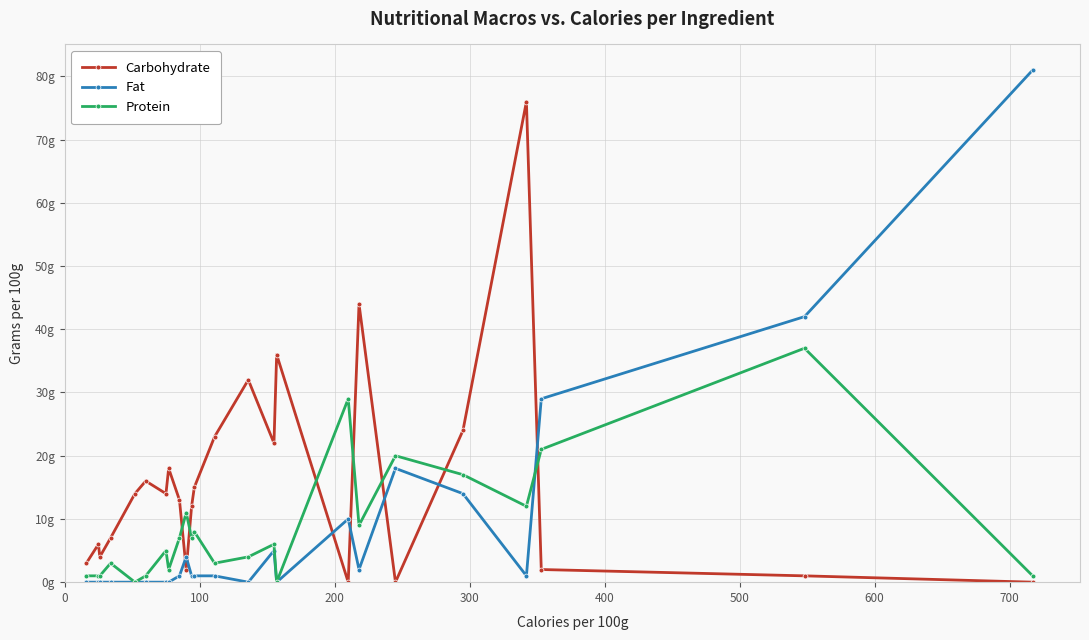

Reading left to right, list all the values displayed in this chart.

Carbohydrate: 3	6	4	7	14	16	14	18	13	2	12	15	23	32	22	36	0	44	0	24	76	2	1	0
Fat: 0	0	0	0	0	0	0	0	1	4	1	1	1	0	5	0	10	2	18	14	1	29	42	81
Protein: 1	1	1	3	0	1	5	2	7	11	7	8	3	4	6	0	29	9	20	17	12	21	37	1